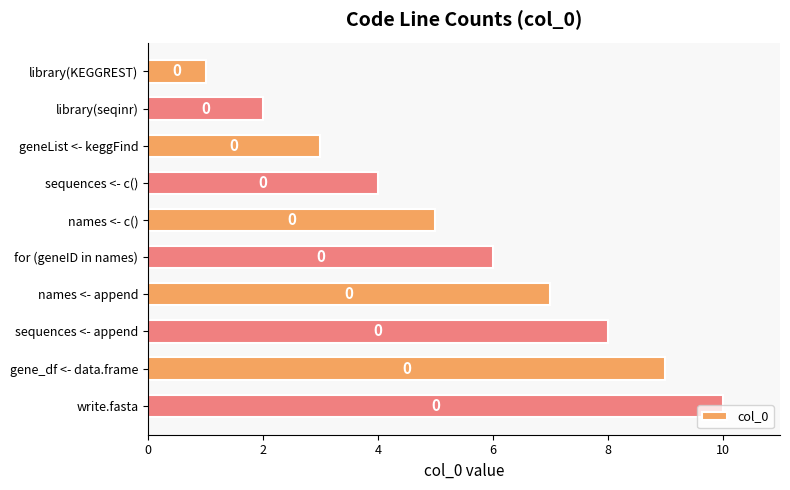

How many bars are there in total?

10